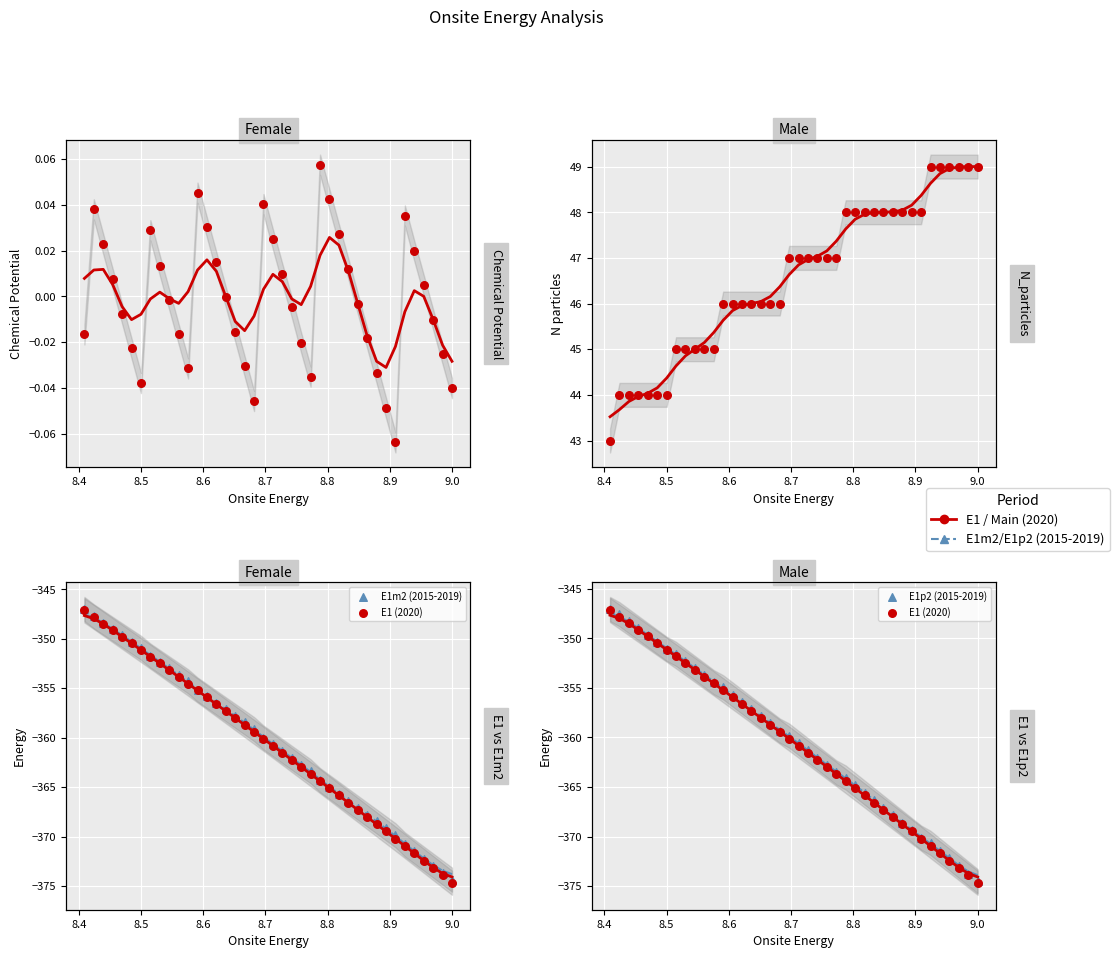

Is the value of E1p2 (2015-2019) at 8.6 greater than the value of Chem. Pot. at 36?

No